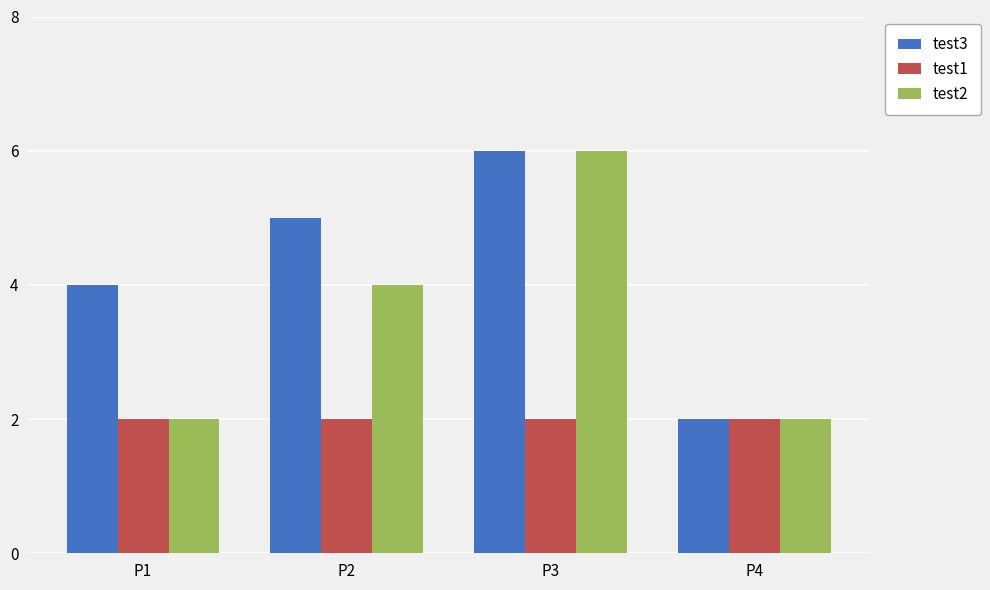

What is the difference between the highest and lowest values at P3?

4